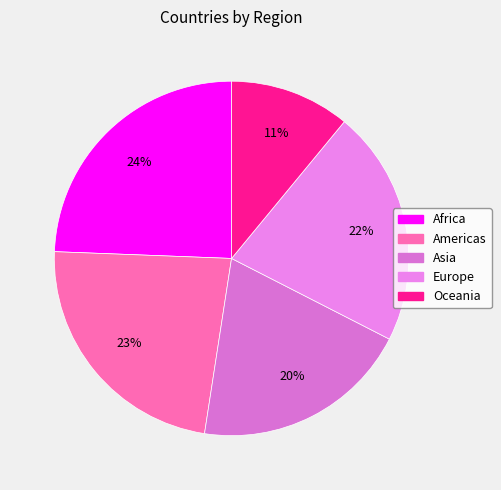

To the nearest percent, what is the average slice percentage?

20%